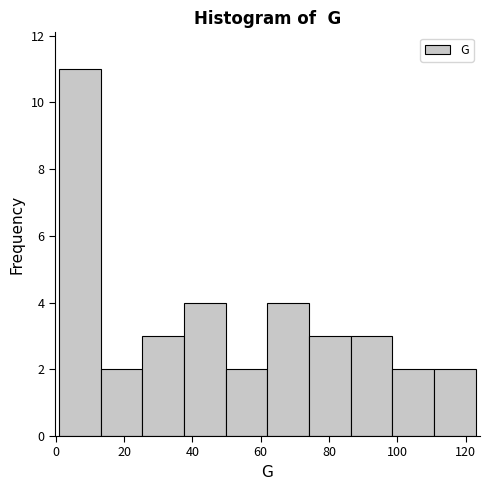

Reading left to right, transcribe this chart: for each bar, give the range it covers on the x-axis and its height. Neither the bar edges nor the heights are printed on the chart, so give them approximately, as read against the axes.

1.0 to 13.2: 11
13.2 to 25.4: 2
25.4 to 37.6: 3
37.6 to 49.8: 4
49.8 to 62.0: 2
62.0 to 74.2: 4
74.2 to 86.4: 3
86.4 to 98.6: 3
98.6 to 110.8: 2
110.8 to 123.0: 2